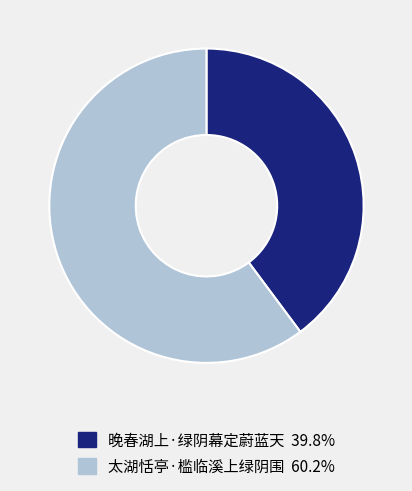

Does any single category account for the majority?

Yes